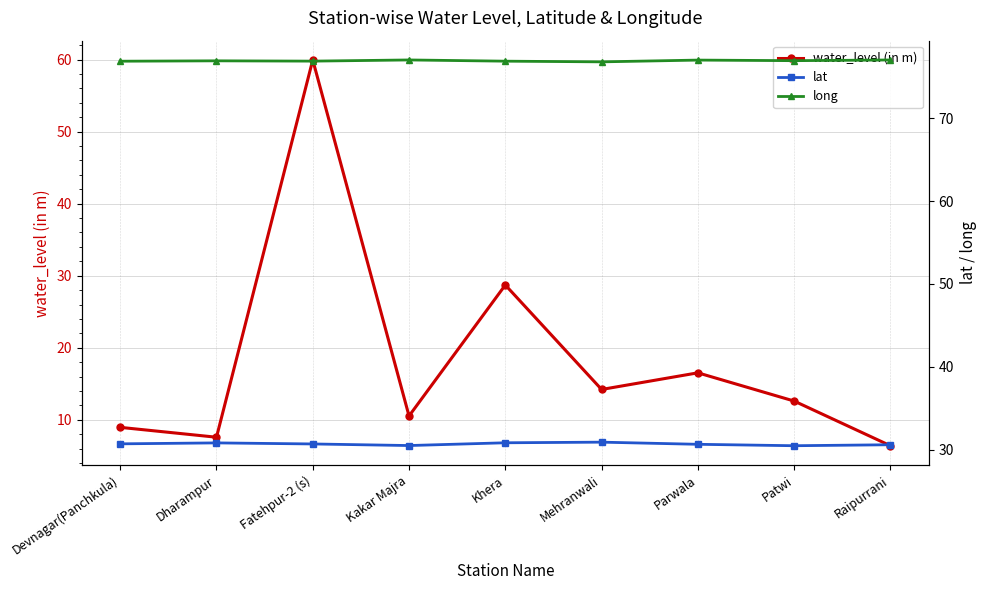

What is the value of the long point at the 1st from the left?

76.9